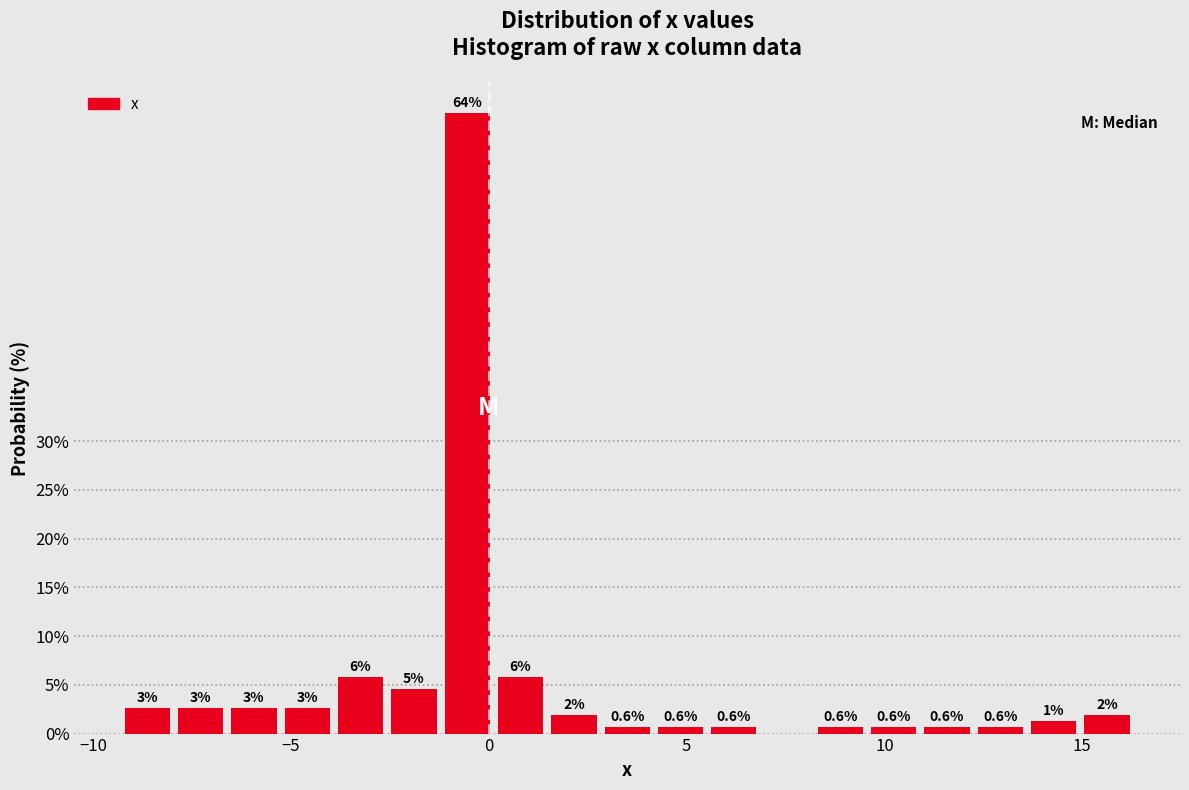

Around what value on the x-axis is the tallest bar? Give the approximate position of its centre, as read against the axis.

-0.5